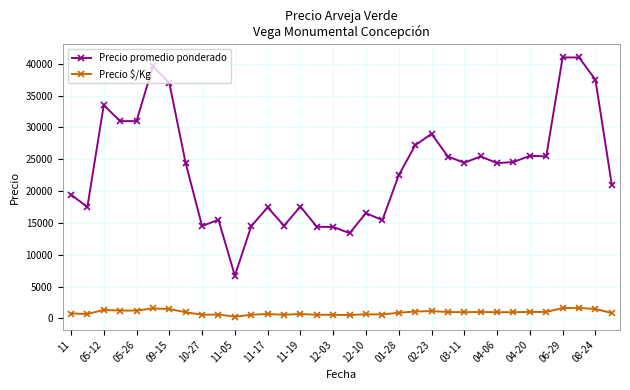

Rank the series by their average value, from highest to lowest.

Precio promedio ponderado, Precio $/Kg